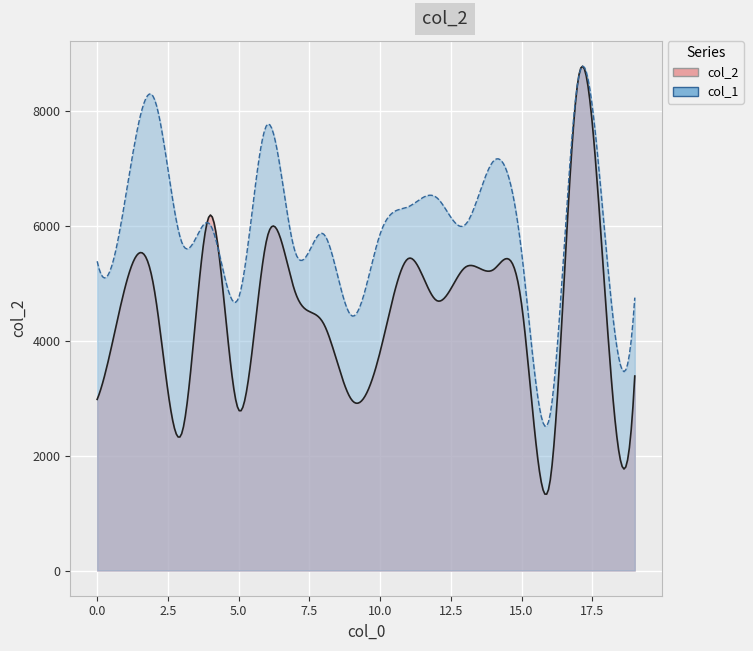

How many categories are shown in the chart?

20